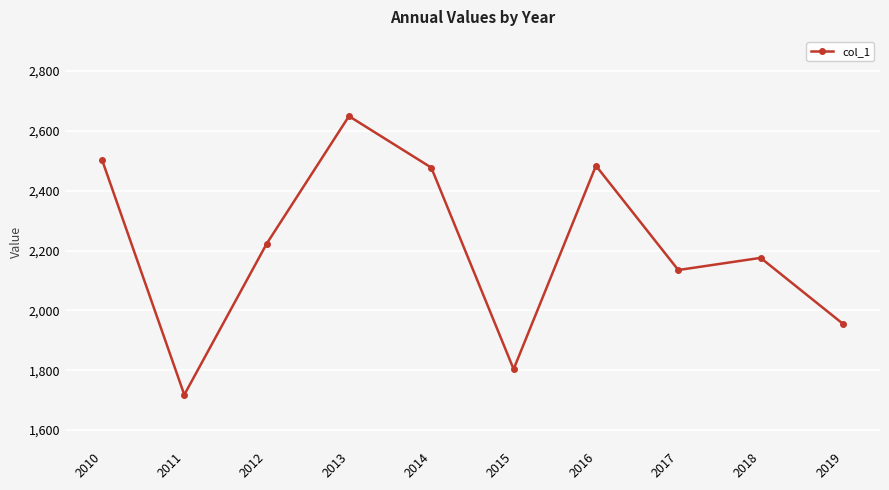

Reading left to right, transcribe all the data shown in this chart.

2010=2503.9	2011=1718.0	2012=2222.5	2013=2649.1	2014=2477.1	2015=1803.6	2016=2483.4	2017=2134.9	2018=2175.5	2019=1955.0